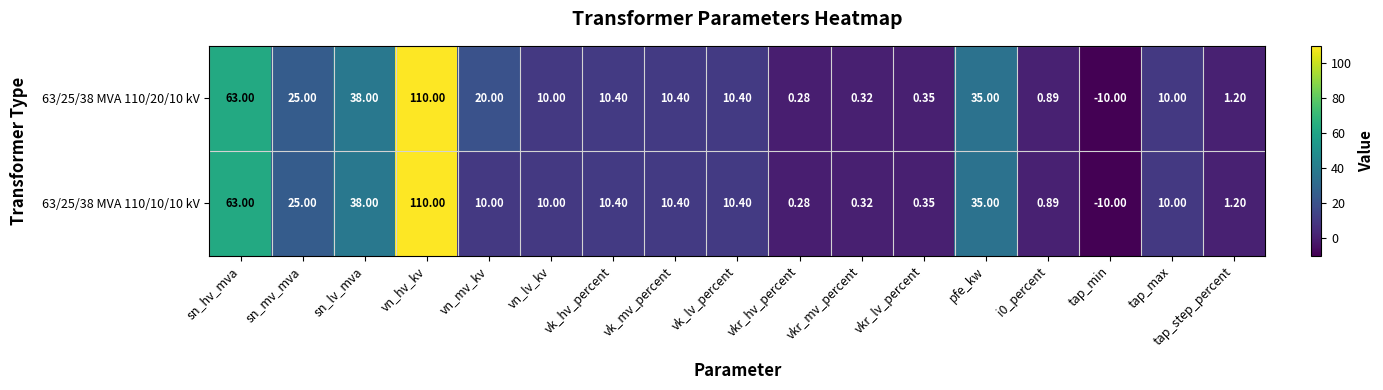

At which category is the sum across all series the highest?

vn_hv_kv